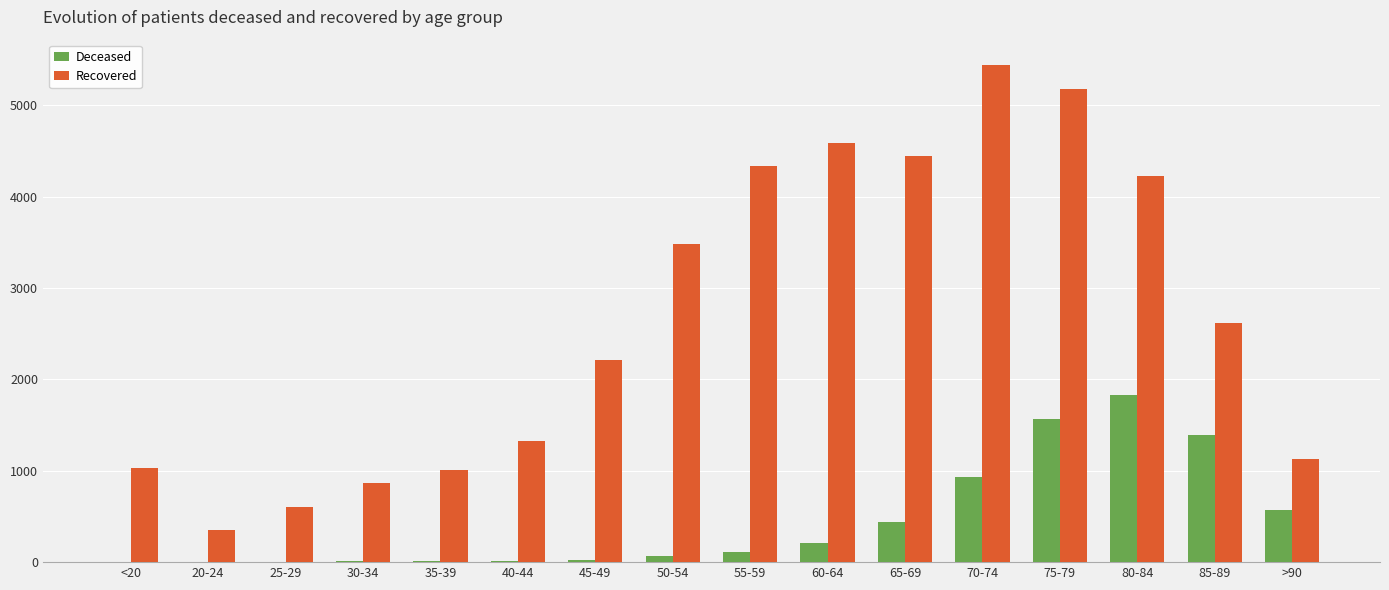

Between 35-39 and 75-79, which series saw the biggest shift?

Recovered